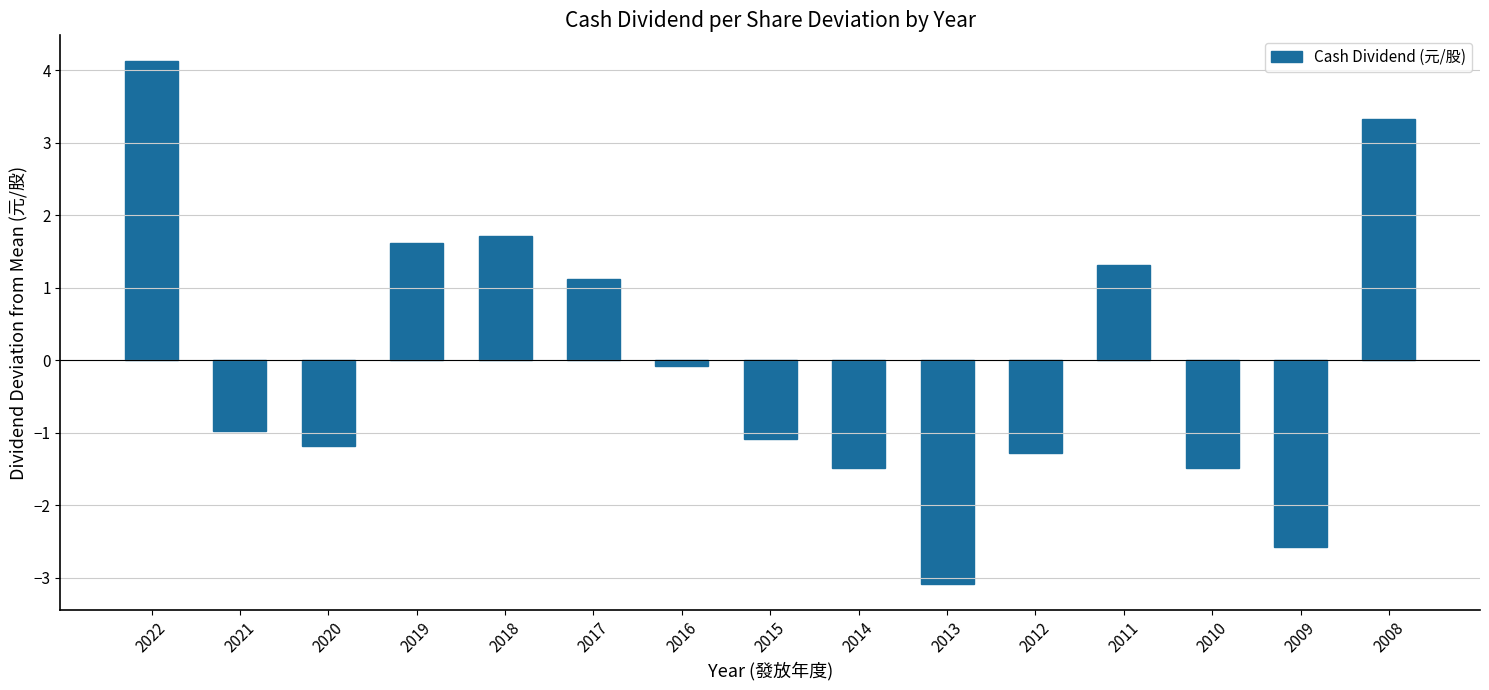

What is the change in value from 2021 to 2019?

+2.6